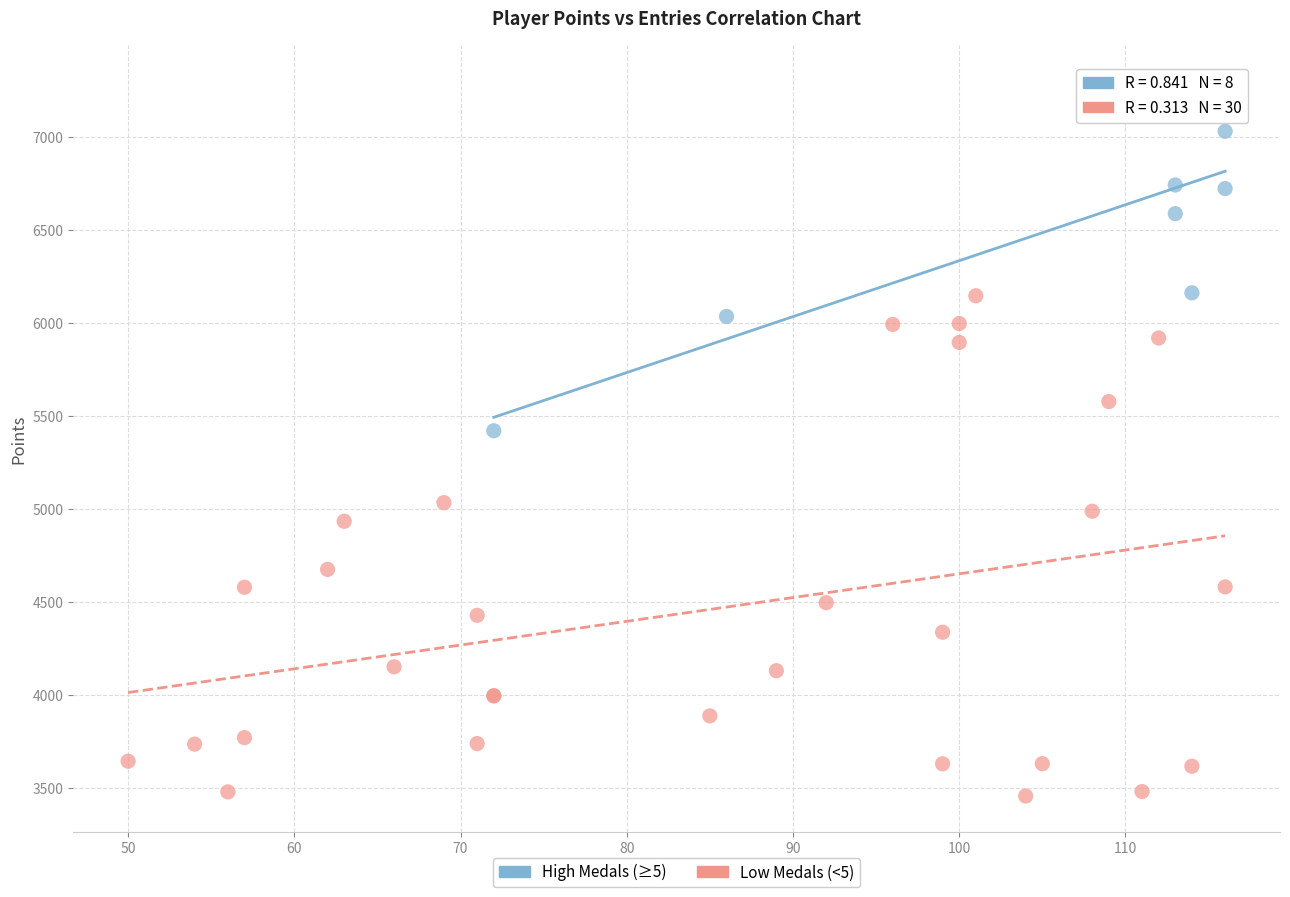

Which series has the widest spread of Y values?

Low Medals (<5)